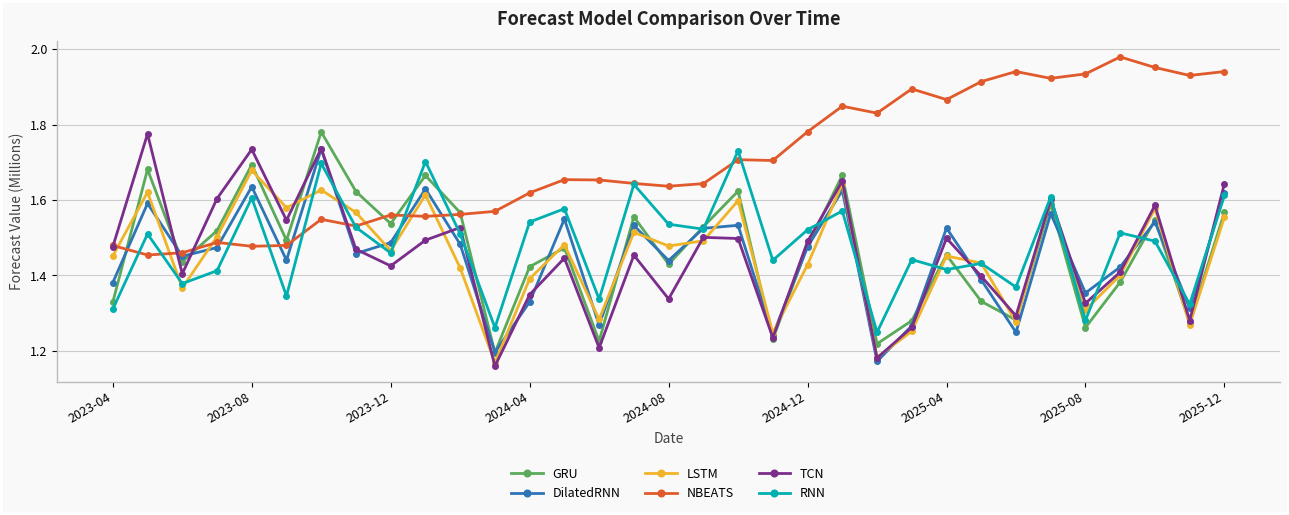

How many RNN values are between 1 and 2?

33